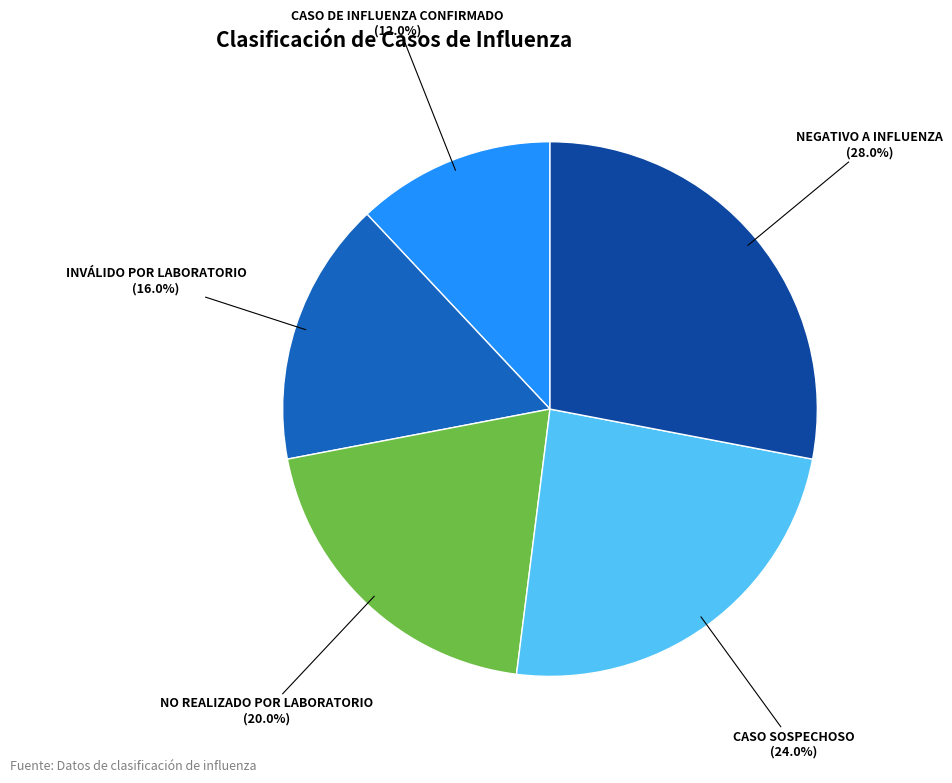

Which category has the smallest portion of the pie?

CASO DE INFLUENZA CONFIRMADO